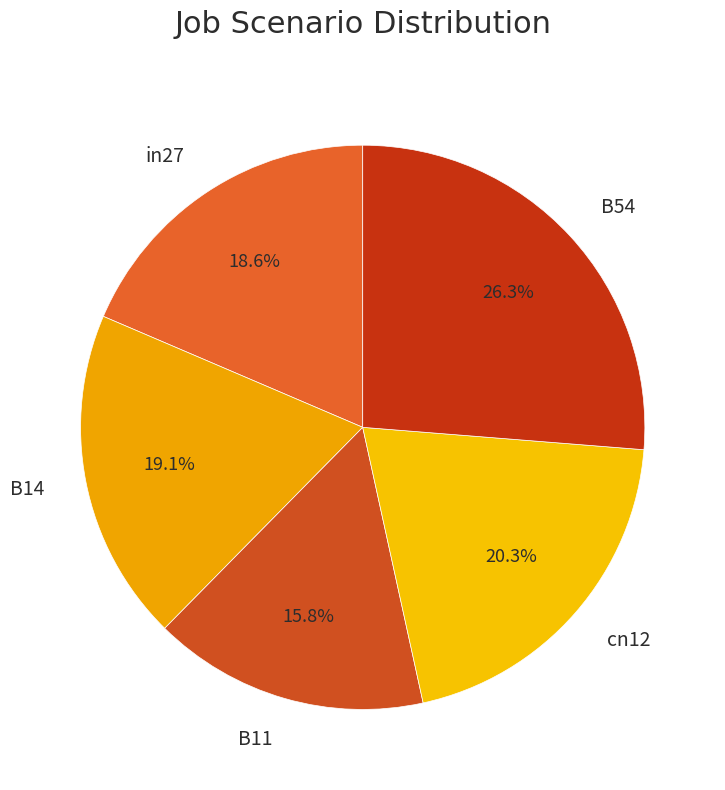

To the nearest percent, what is the difference between the B14 and cn12 slice percentages?

1%